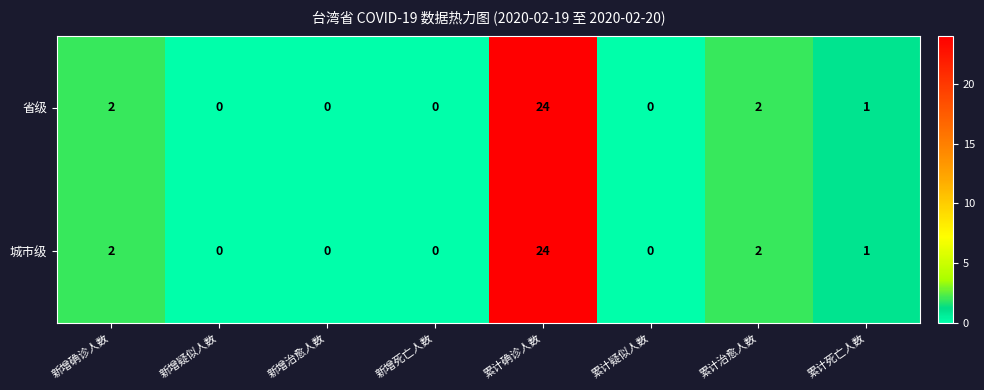

Which label corresponds to the largest value in the chart?

累计确诊人数